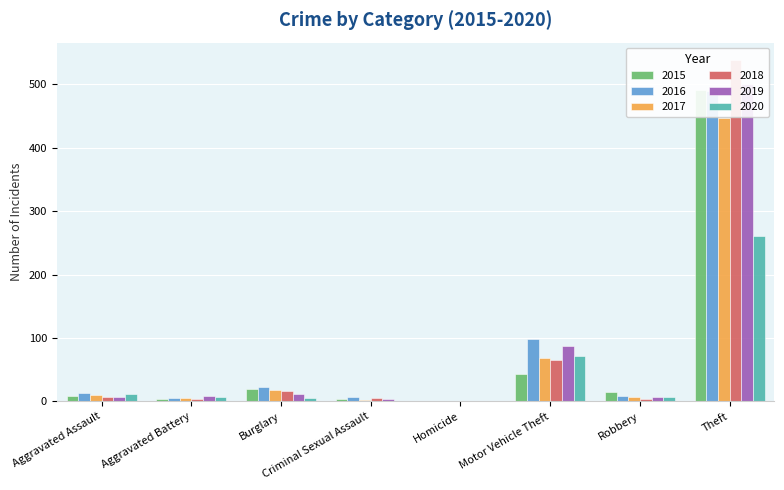

Is the value of 2015 at Burglary greater than the value of 2019 at Homicide?

Yes